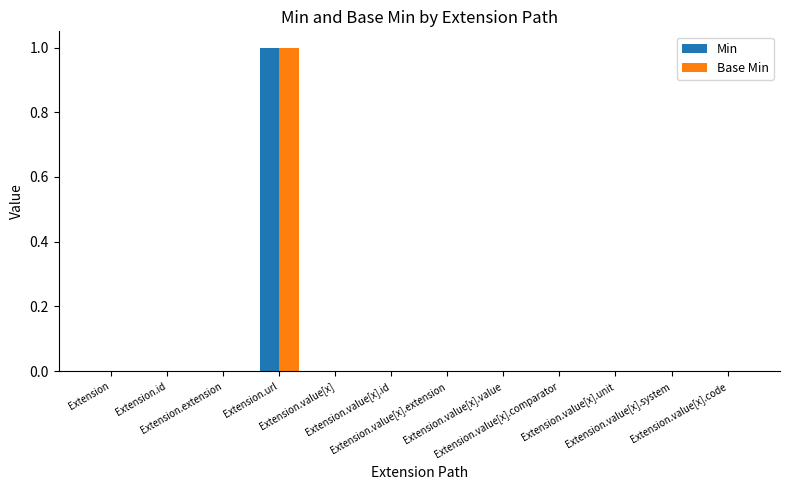

The Min series shows 1 at Extension. True or false?

False